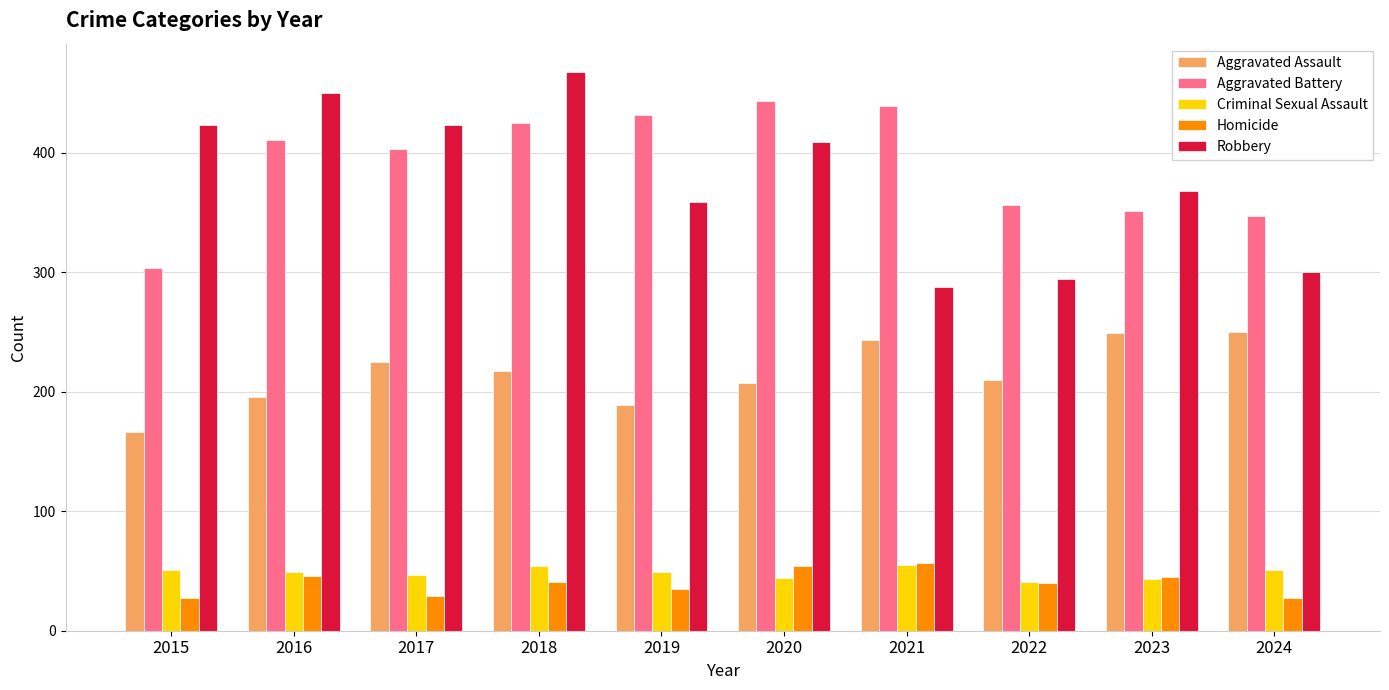

How many bars are there in each group?

5